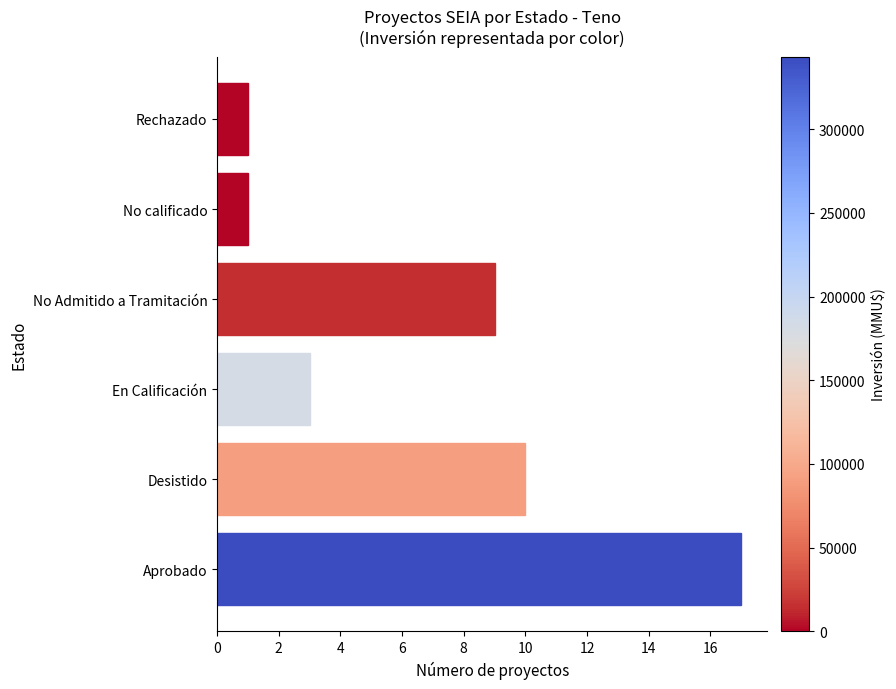

Is it true that the value at No calificado is 1?

True